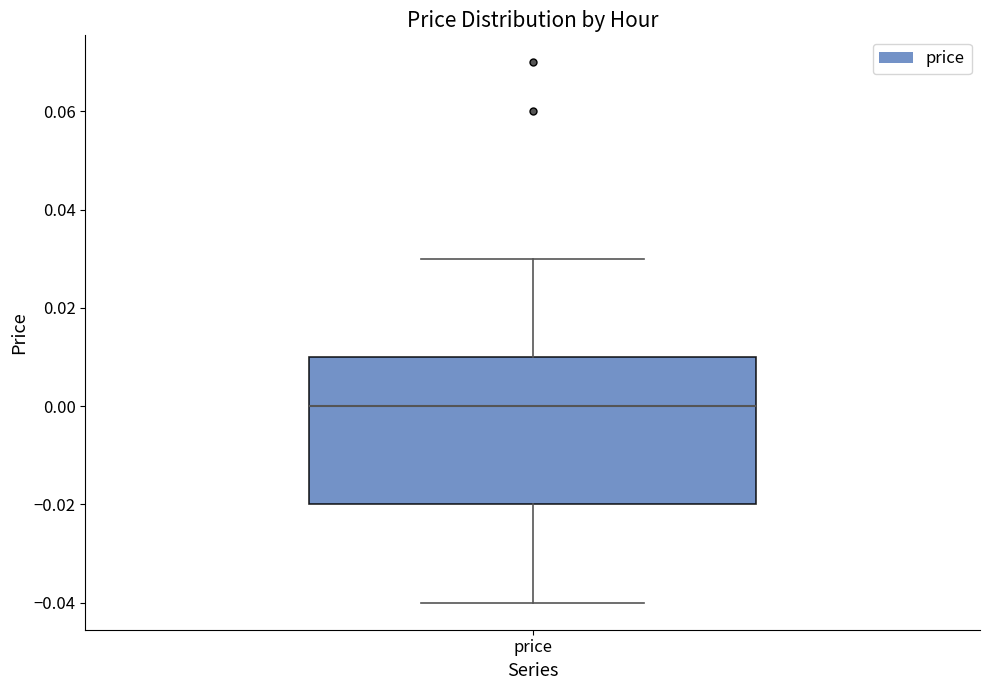

Transcribe this box plot: give where the median line is, the range the box spans, and where the two whiskers end, as read against the y-axis. The values are not printed on the chart, so give them approximately, as read against the axis.

median 0.00, box -0.02 to 0.01, whiskers -0.04 to 0.03